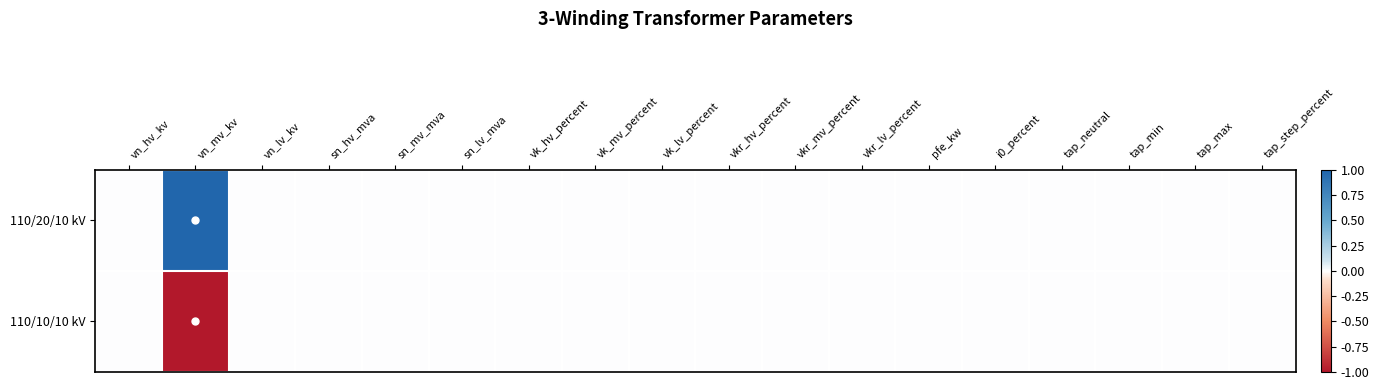

List the series in order of their overall mean, highest first.

110/20/10 kV, 110/10/10 kV